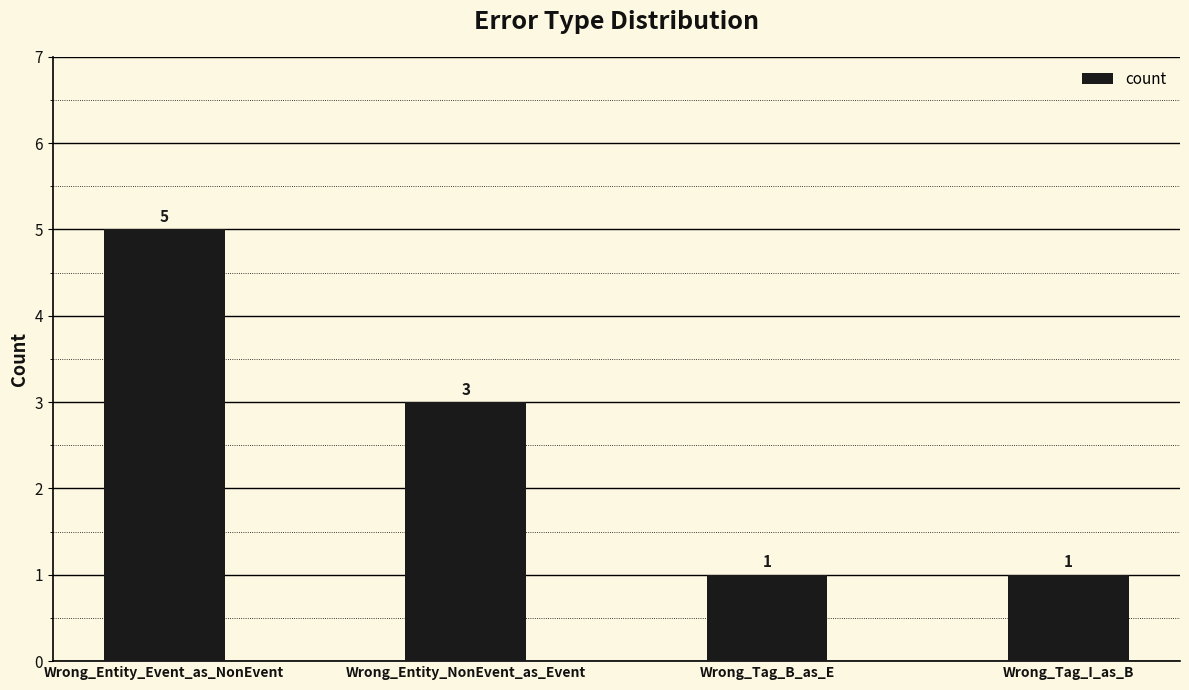

What is the sum of all values?

10